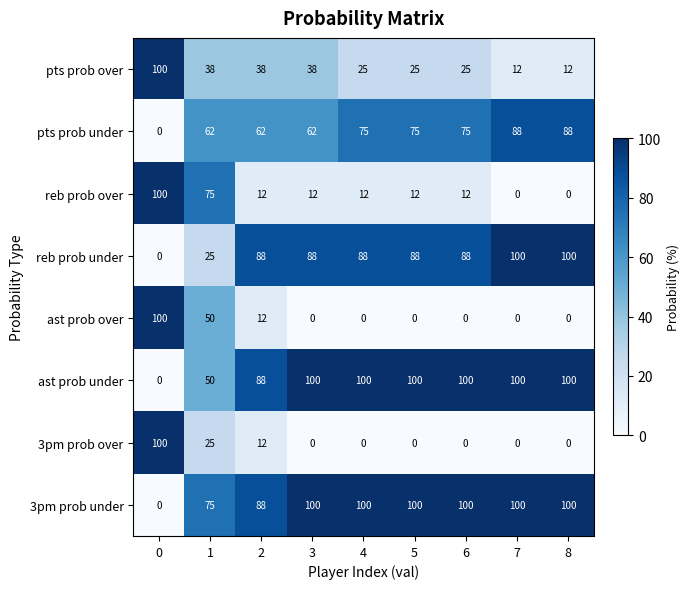

The pts prob under series shows 27 at 5. True or false?

False